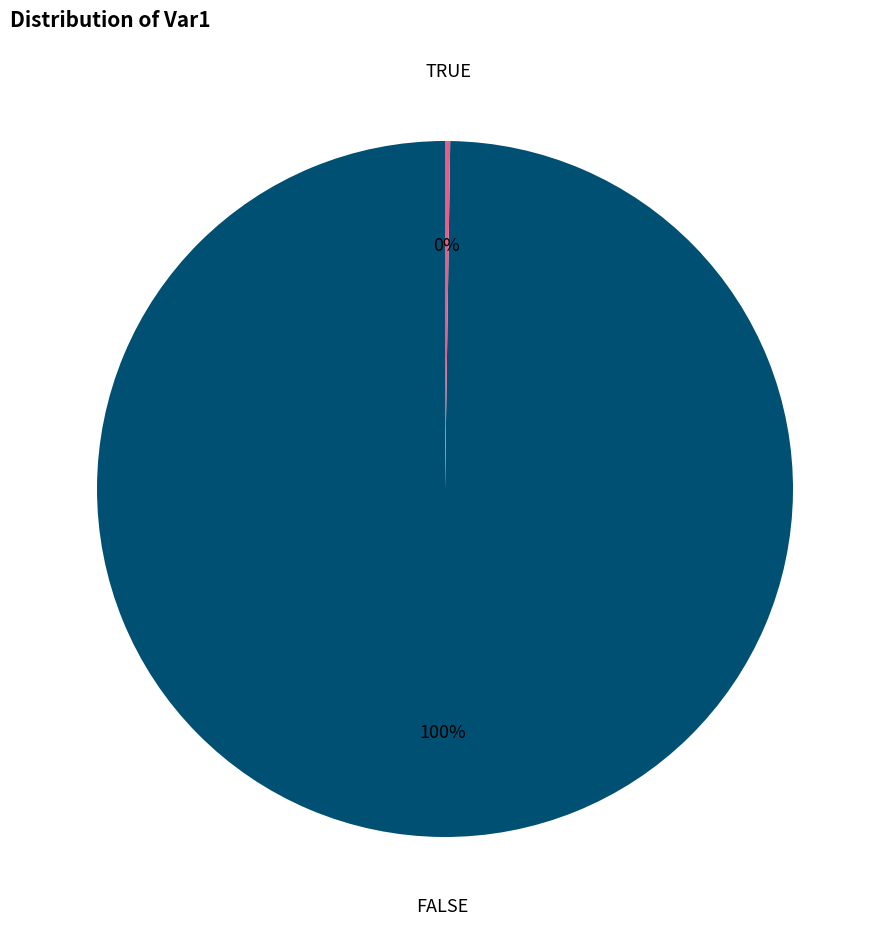

Does any single category account for the majority?

Yes